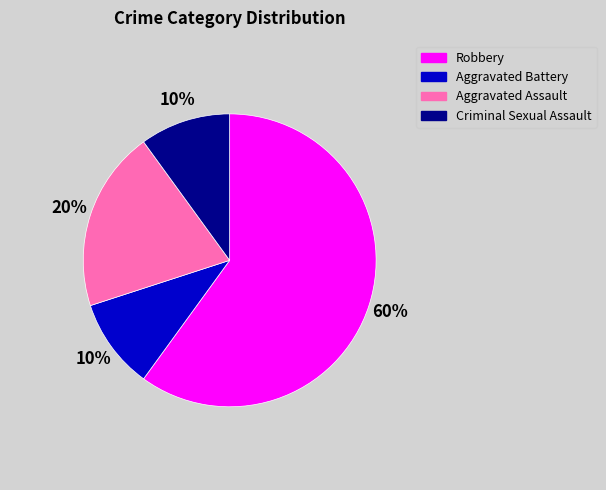

Do Robbery and Aggravated Assault together represent more than half of the pie?

Yes